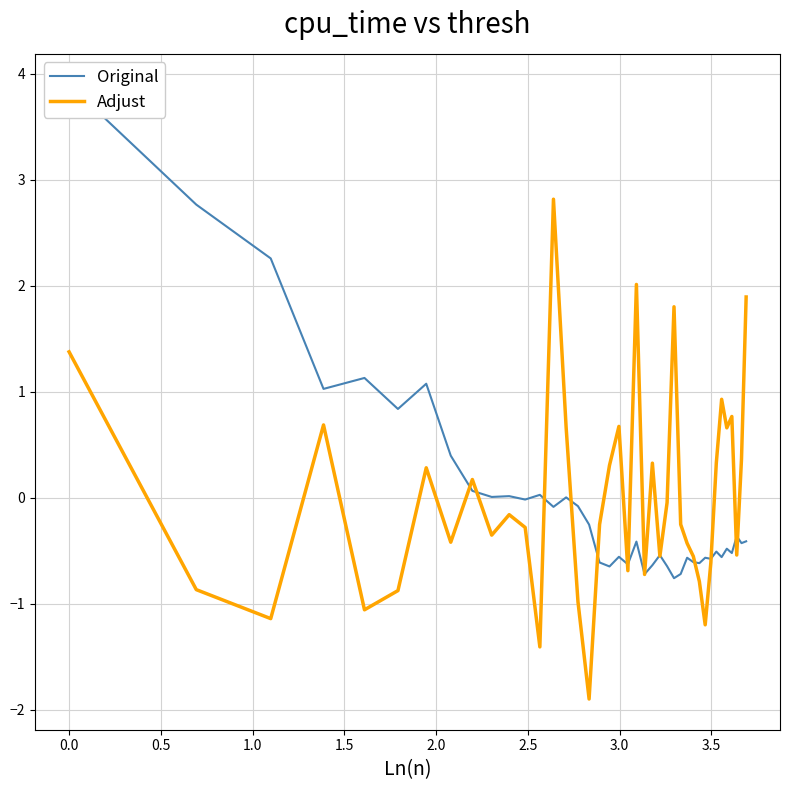

After their last crossing, which series has the higher values: Adjust or Original?

Adjust